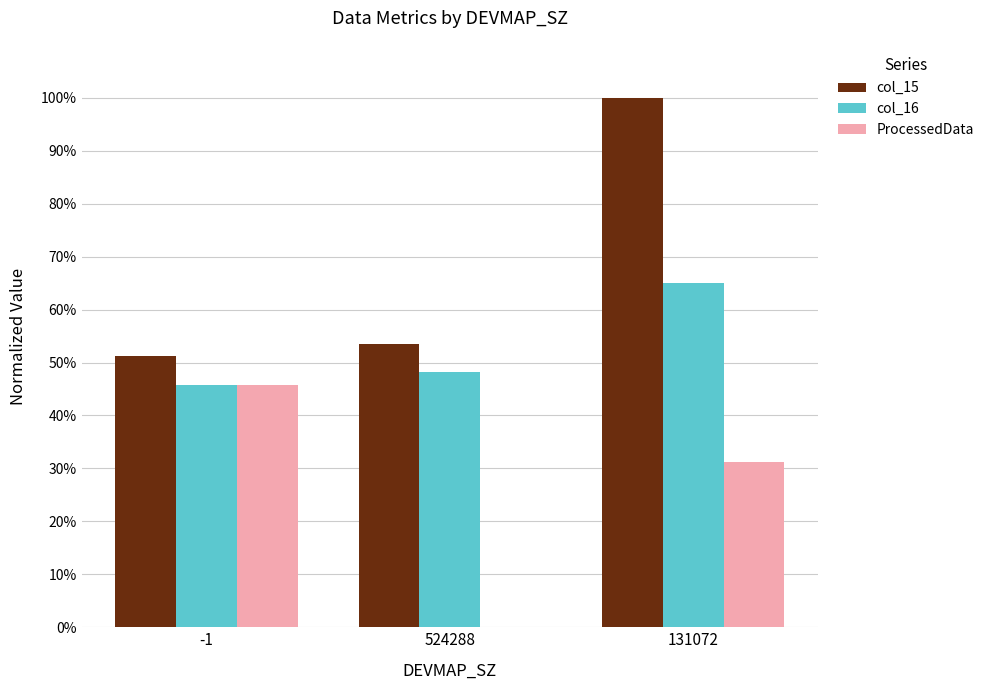

Reading left to right, list all the values displayed in this chart.

col_15: -1=0.5	524288=0.5	131072=1.0
col_16: -1=0.5	524288=0.5	131072=0.7
ProcessedData: -1=0.5	524288=0.0	131072=0.3